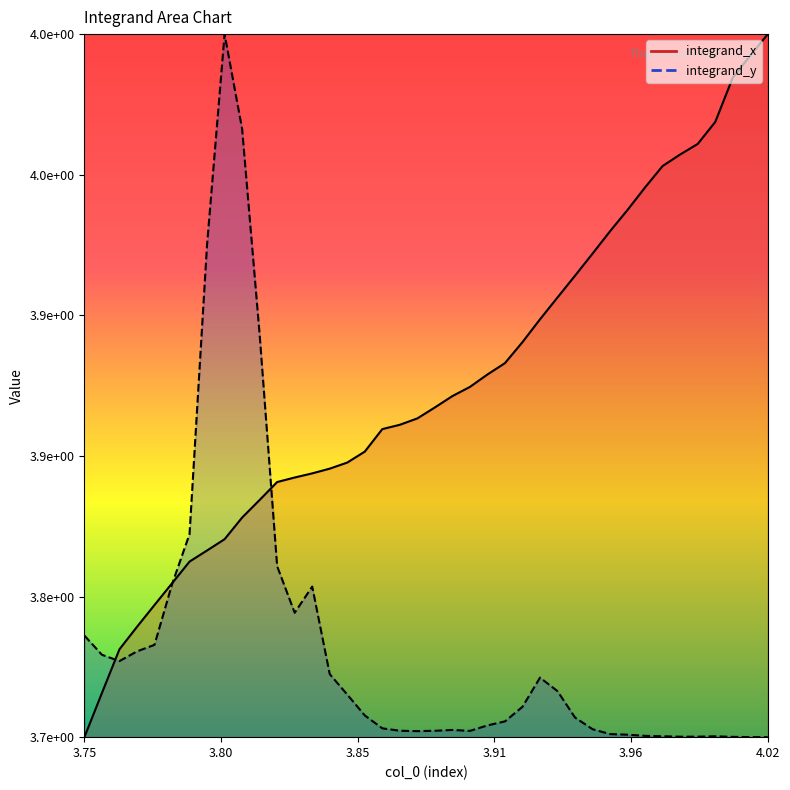

How many data points are above 0?

39